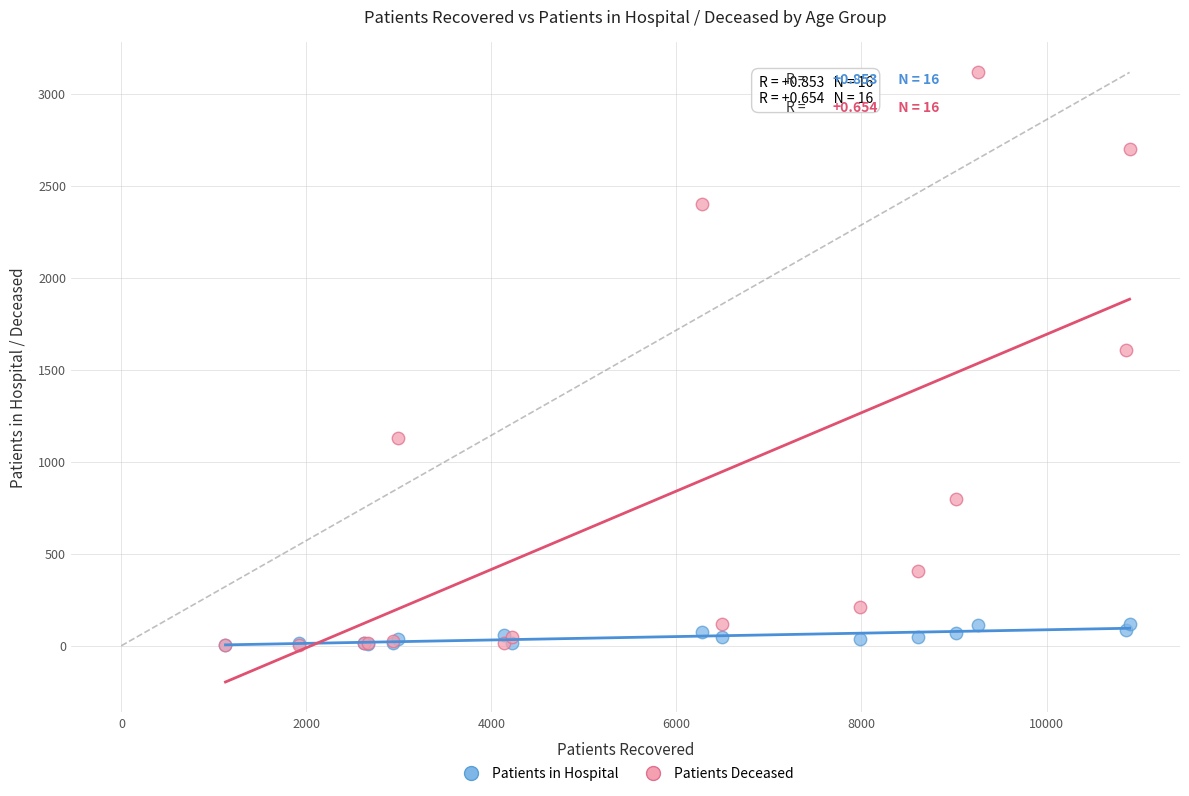

In the Patients Deceased series, what Y value is closest to 1560?

1609